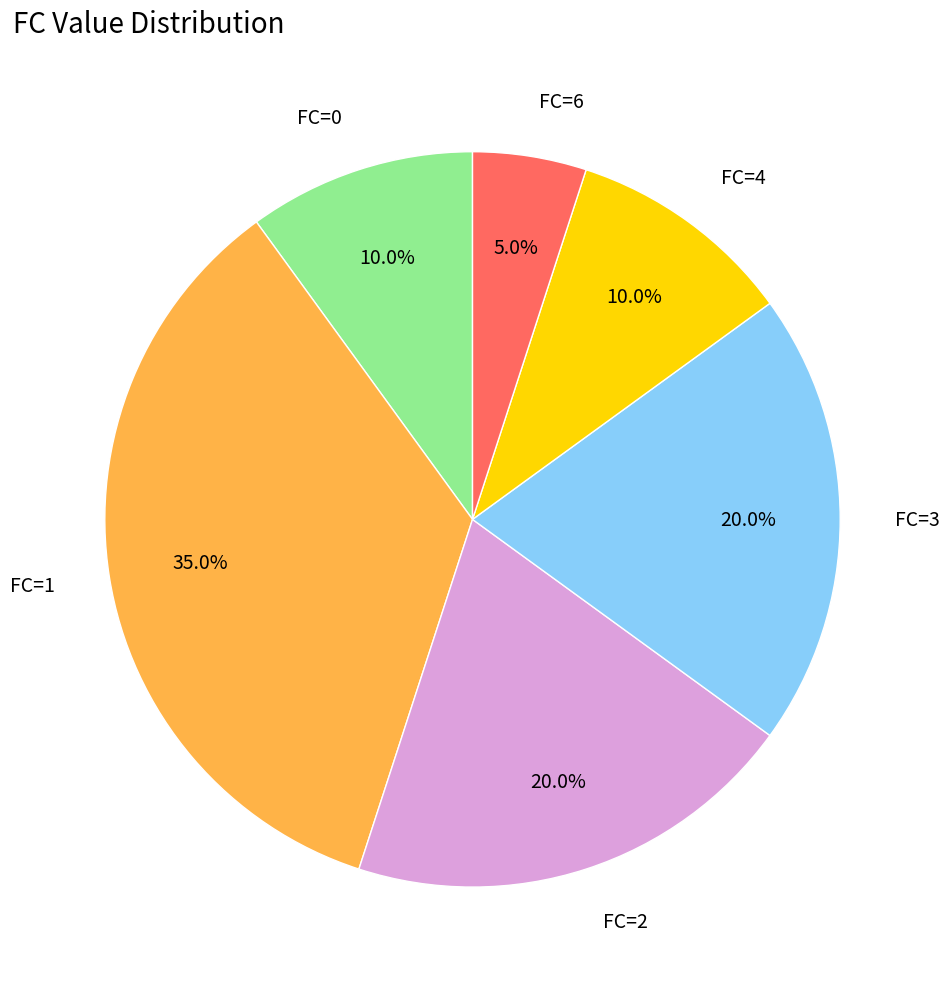

How many slices are in this pie chart?

6